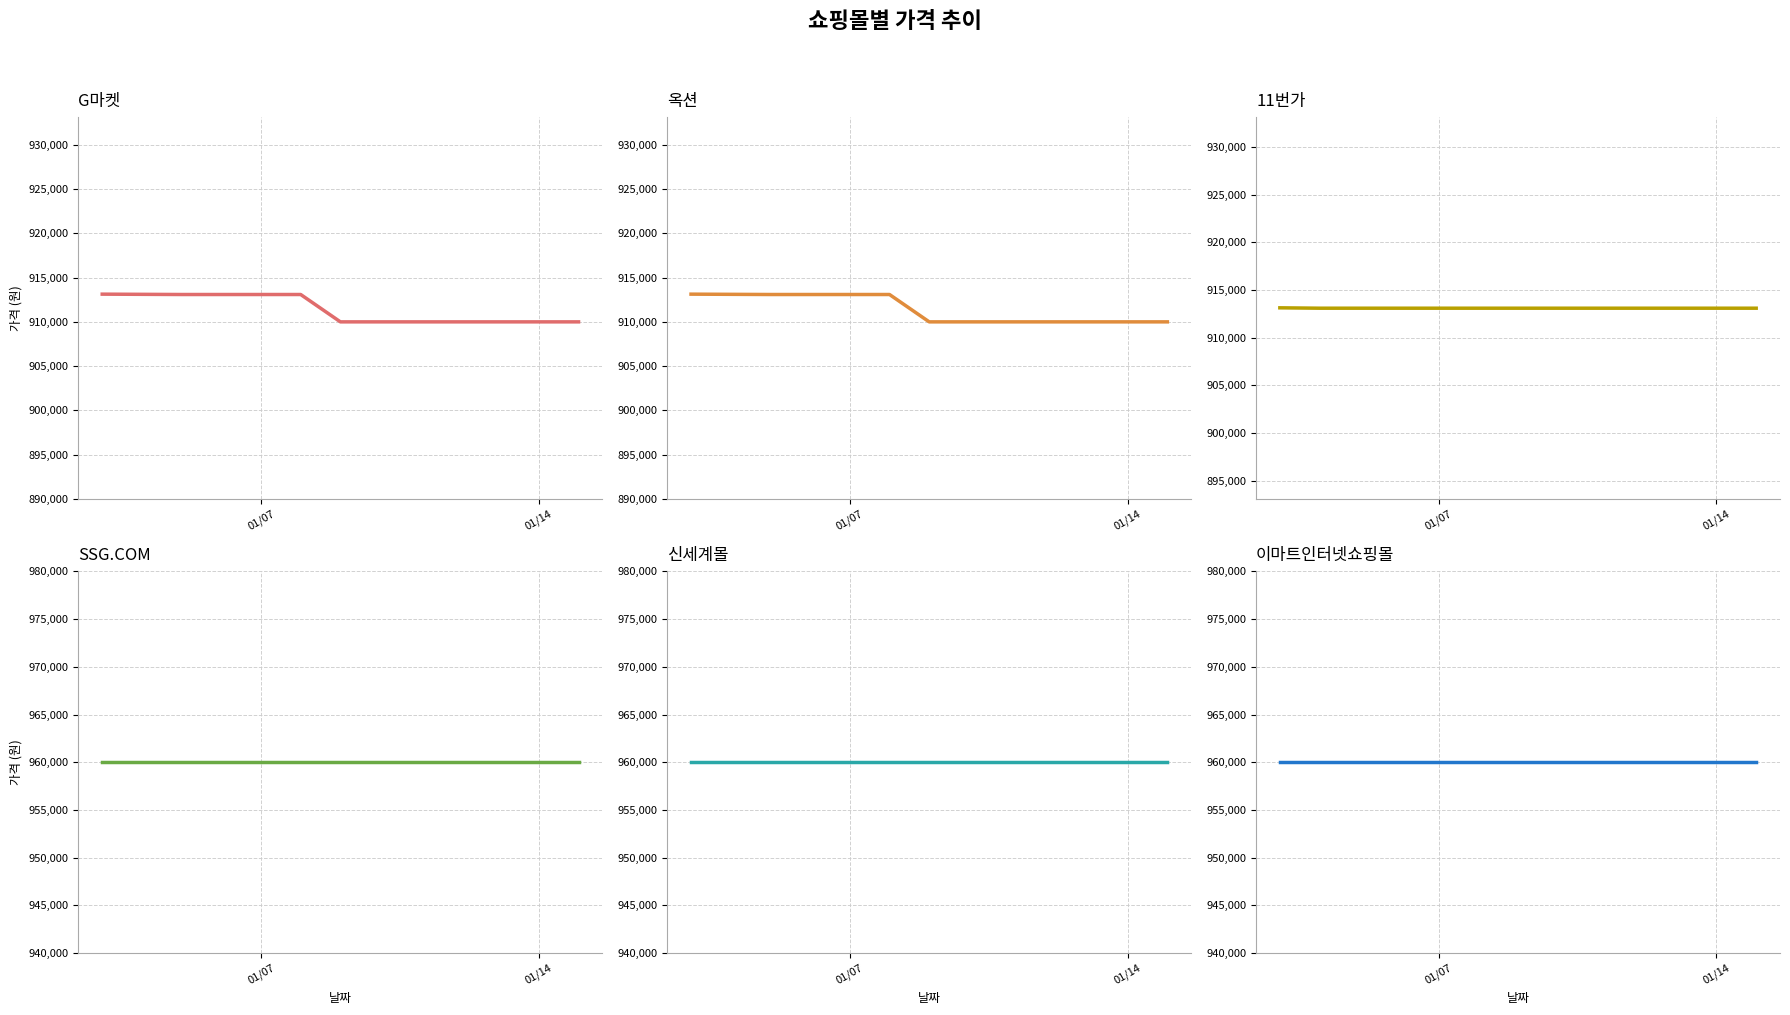

True or false: 신세계몰 has more than 2 interior local peaks.

False